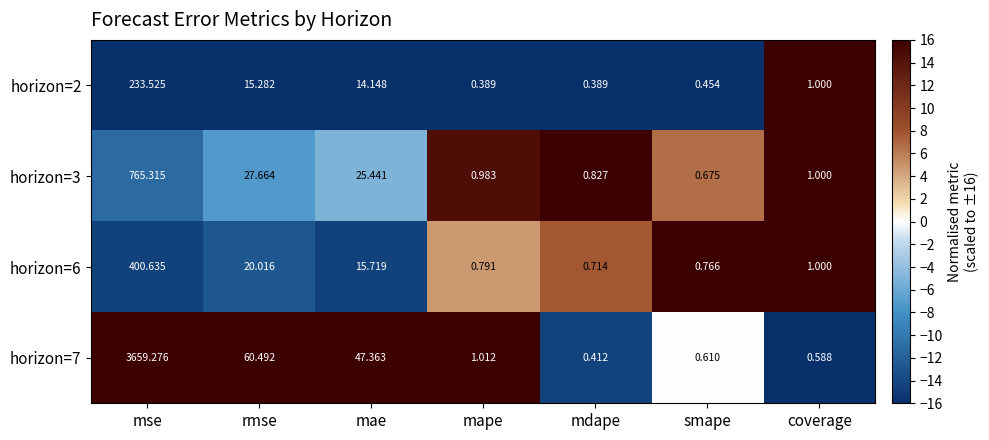

Is the value of horizon=3 at rmse greater than the value of horizon=7 at rmse?

No